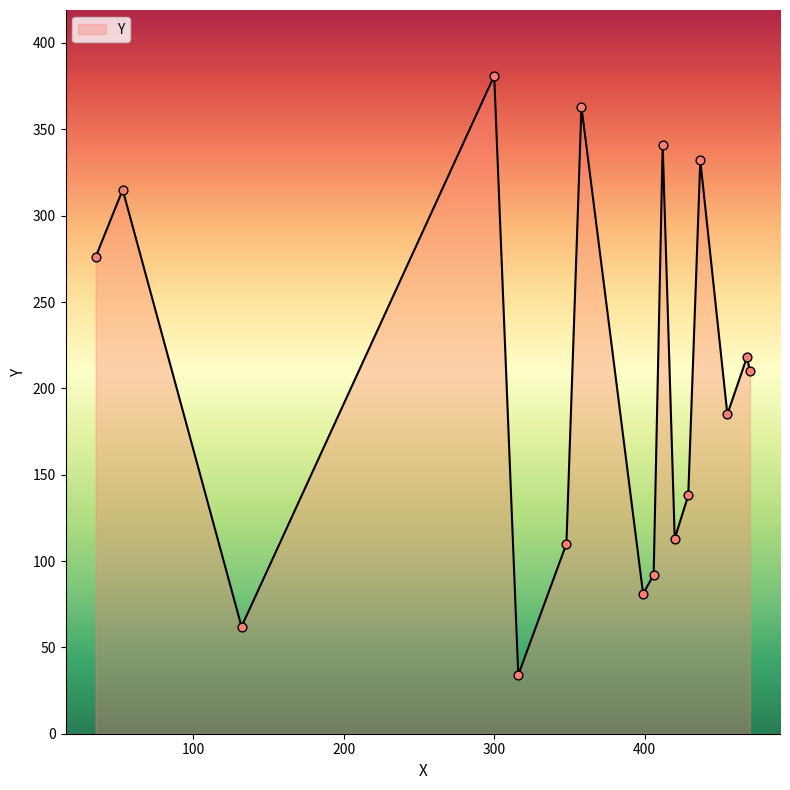

What is the difference between the maximum and minimum values?

347